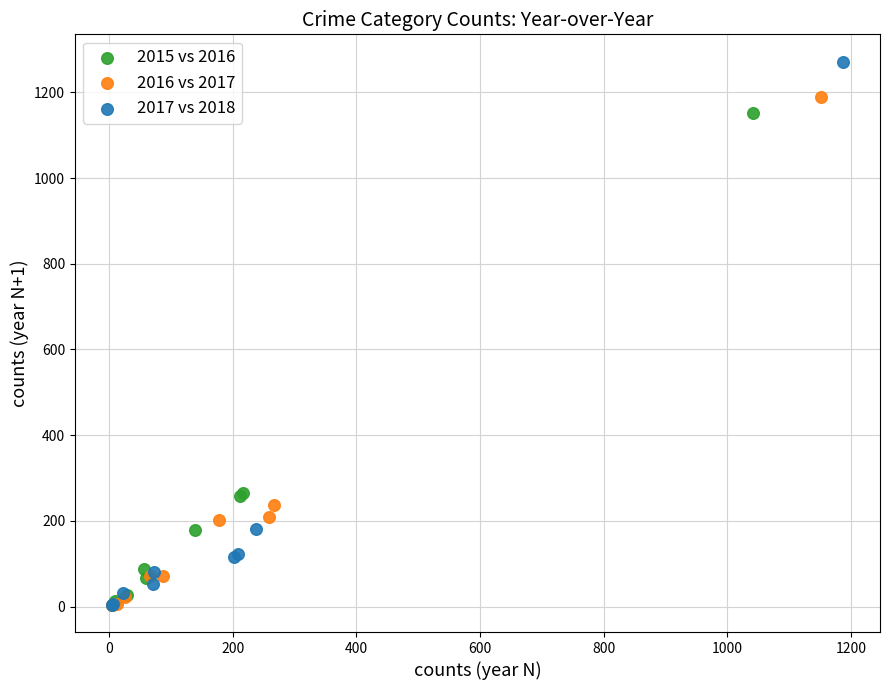

Which series has the largest Y range (max minus min)?

2017 vs 2018